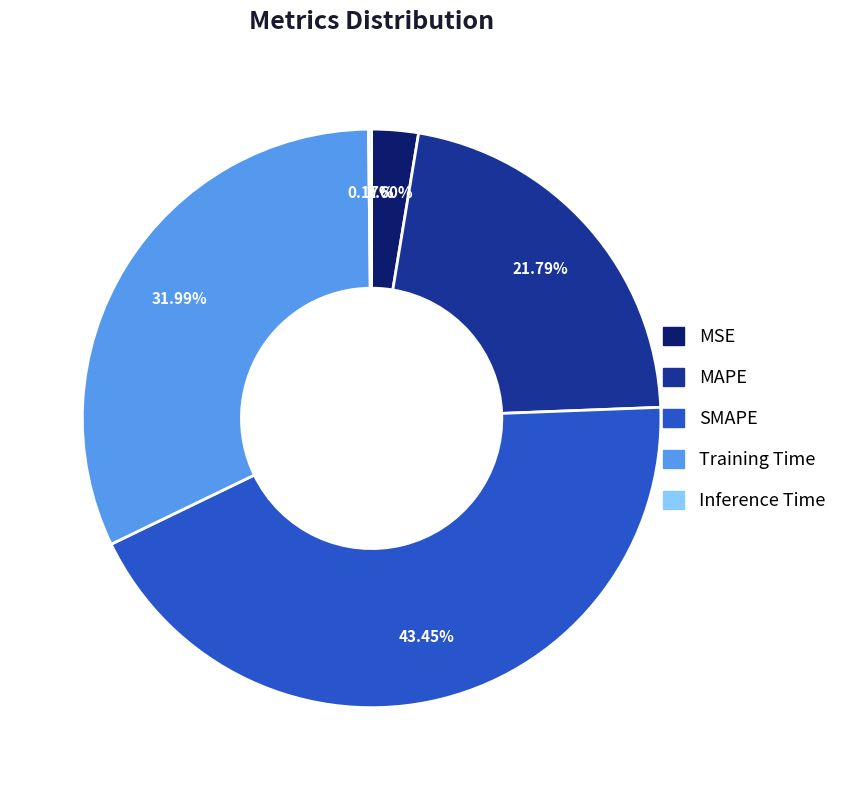

Combined, do Training Time and MSE account for over 50%?

No